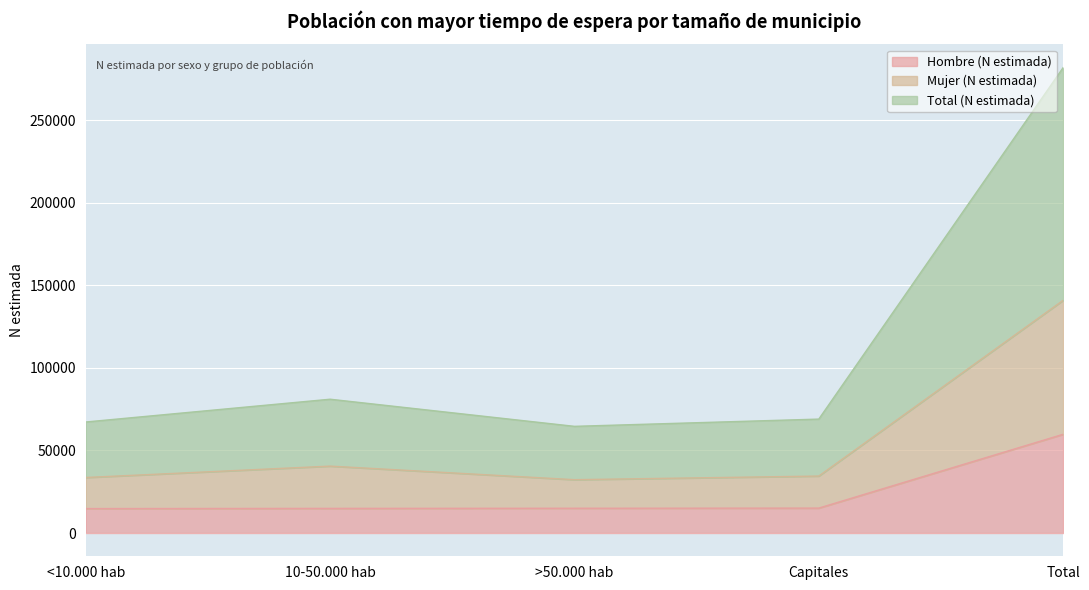

Count the number of categories in the chart.

5